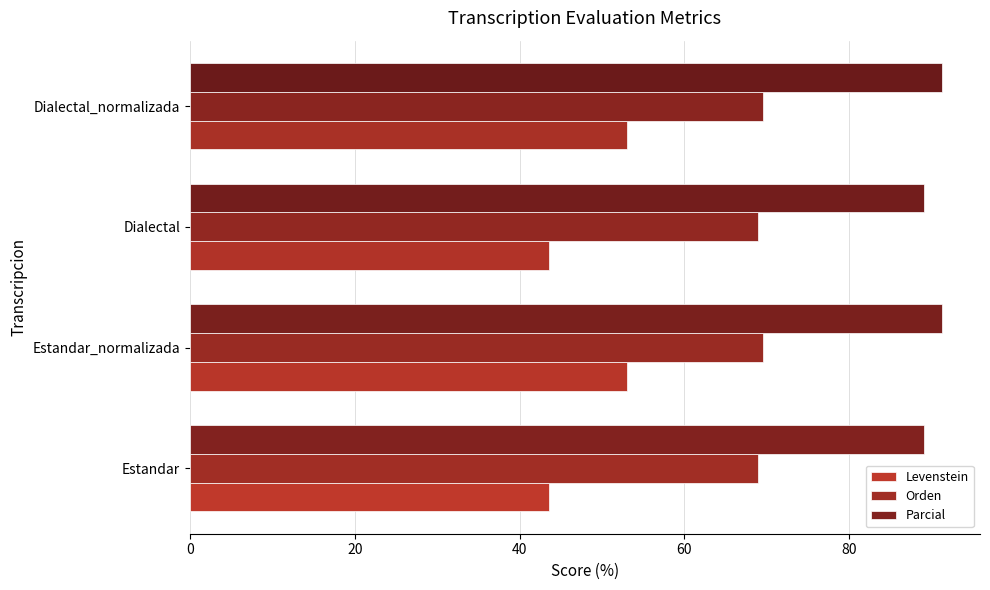

How many data points in Parcial are above 91?

2